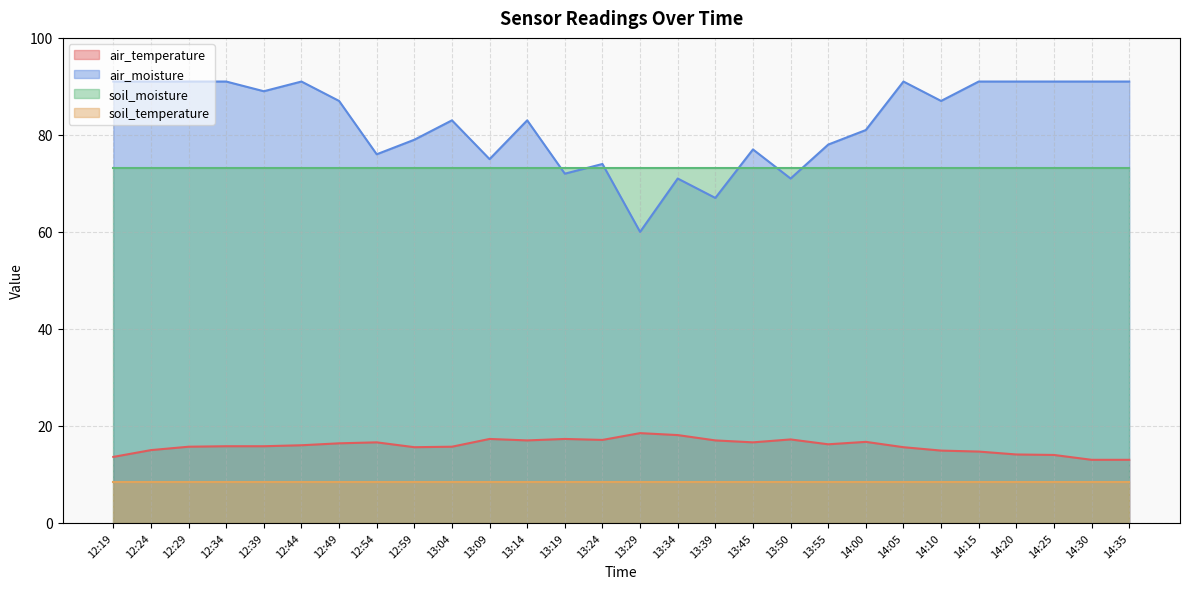

Is the value of air_temperature at 12:54 greater than the value of air_moisture at 14:20?

No